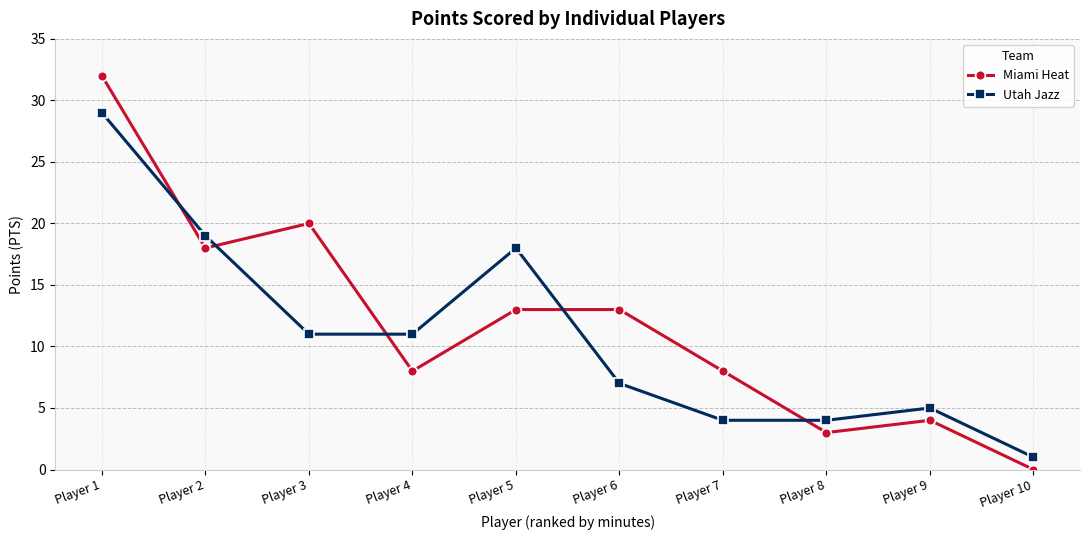

Which category has the highest value in the Miami Heat series?

Player 1